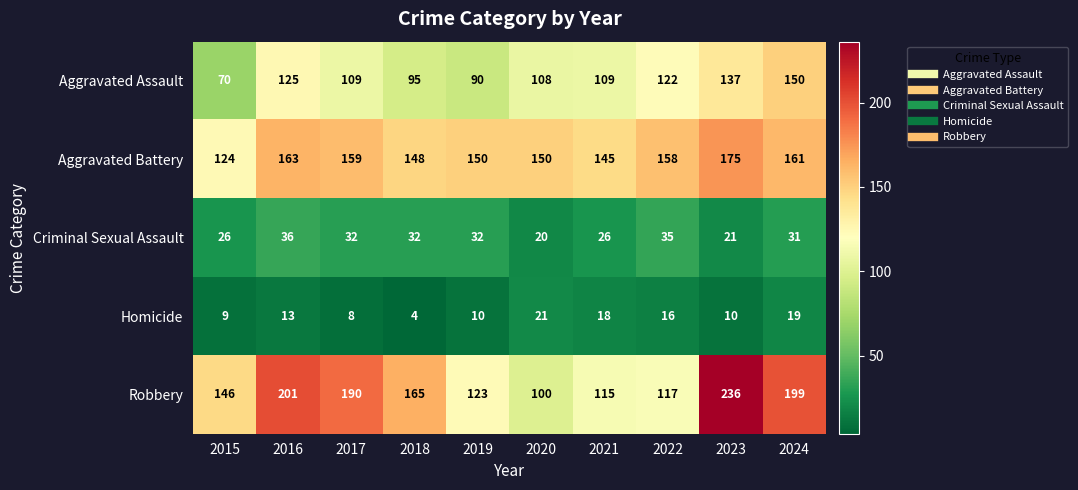

What is the total value across all series at 2017?

498